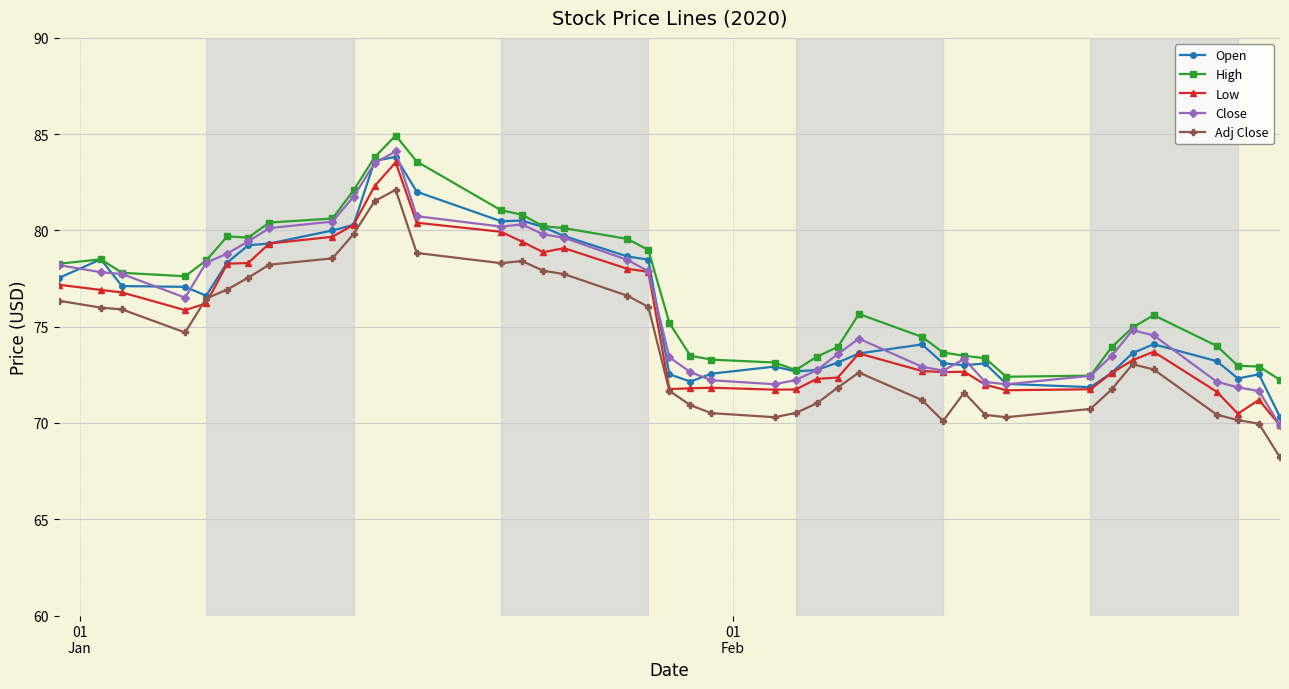

What is the smallest value displayed?

68.2